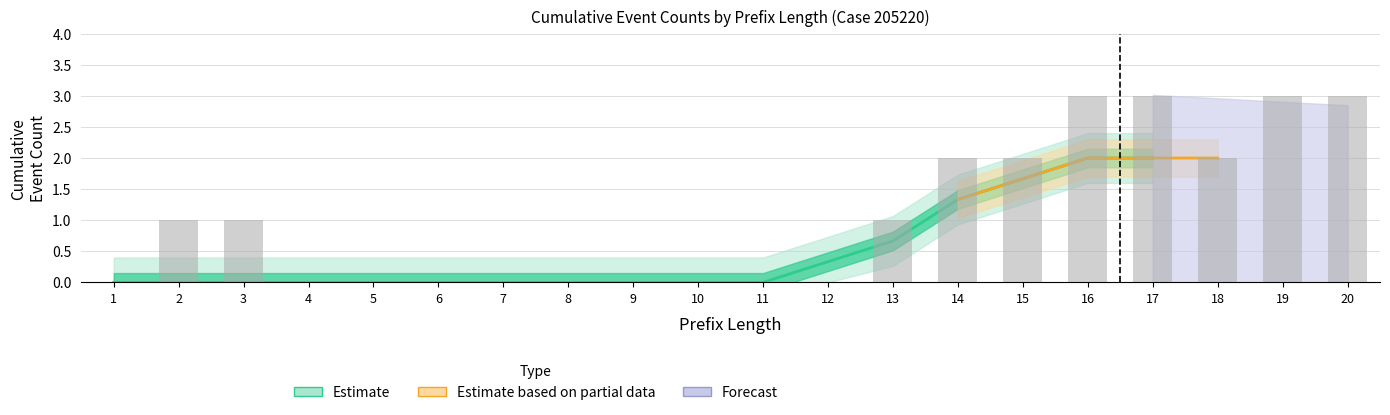

Between 6 and 4, which is larger?

6